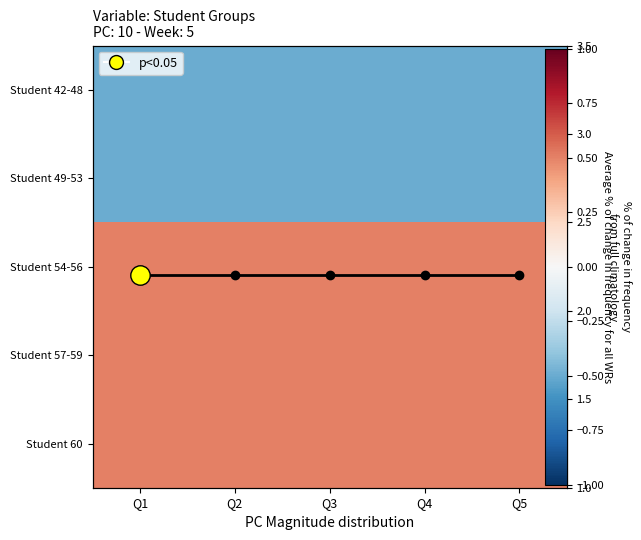

What is the maximum value shown in the chart?

2.2